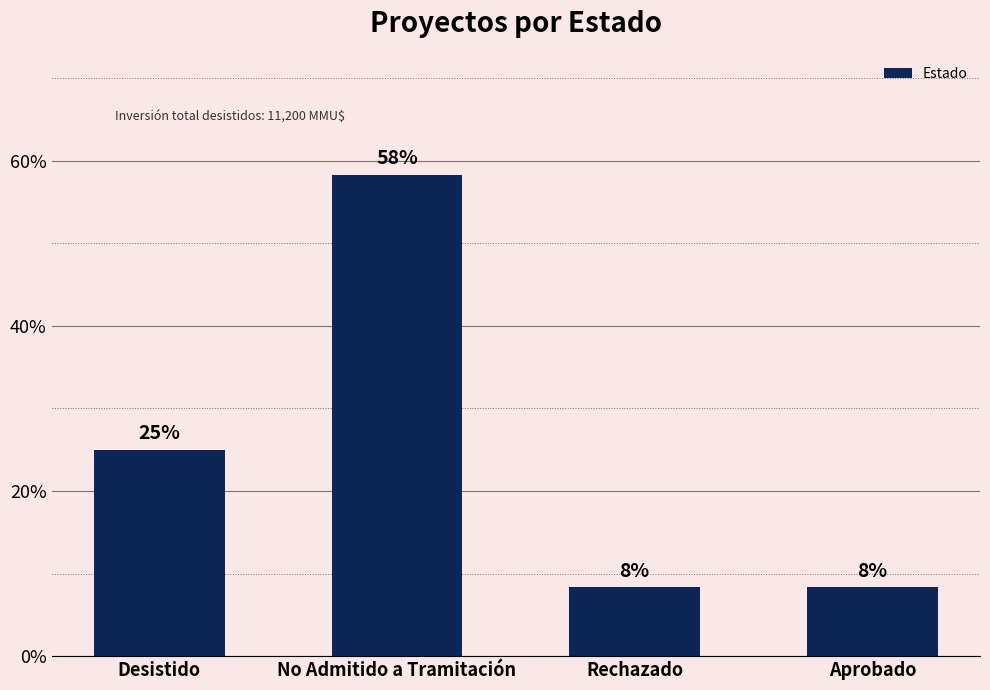

What is the sum of all values?

100.0